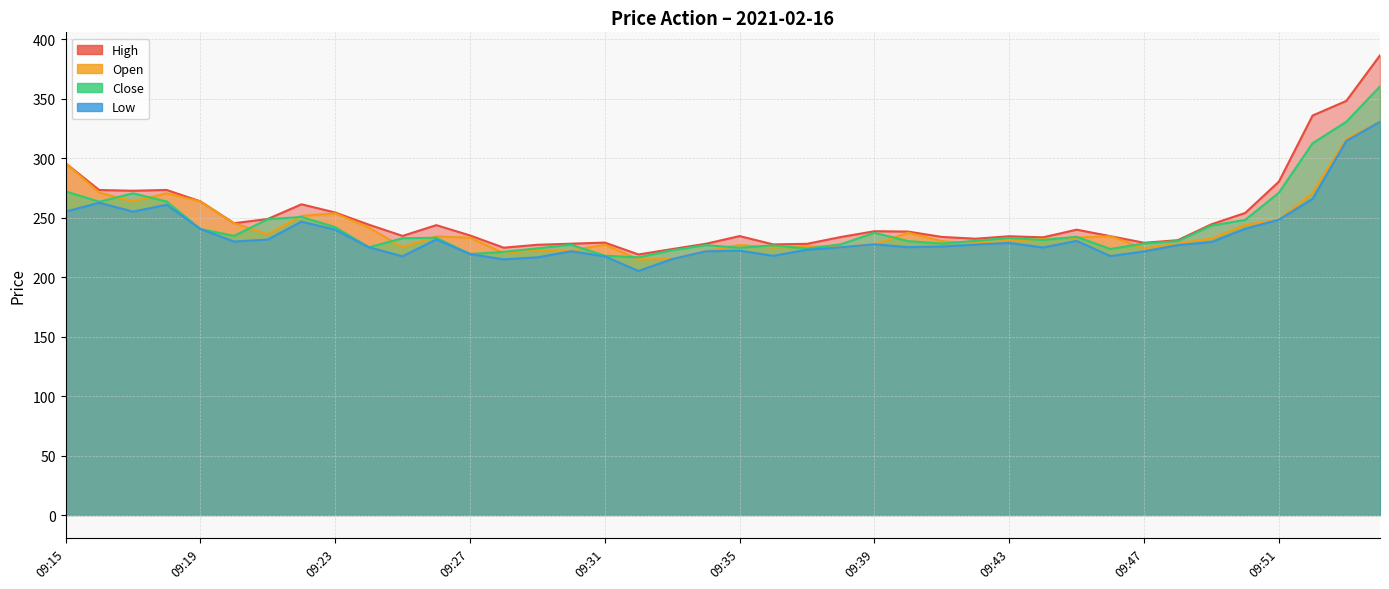

What is the smallest value displayed?

205.2